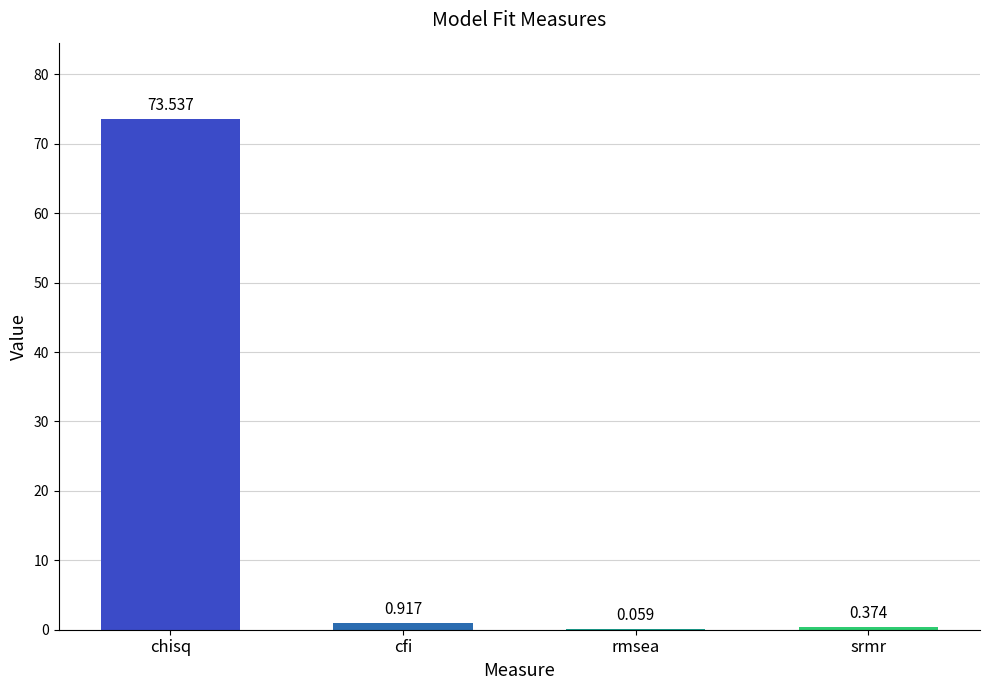

Are the bars horizontal?

No